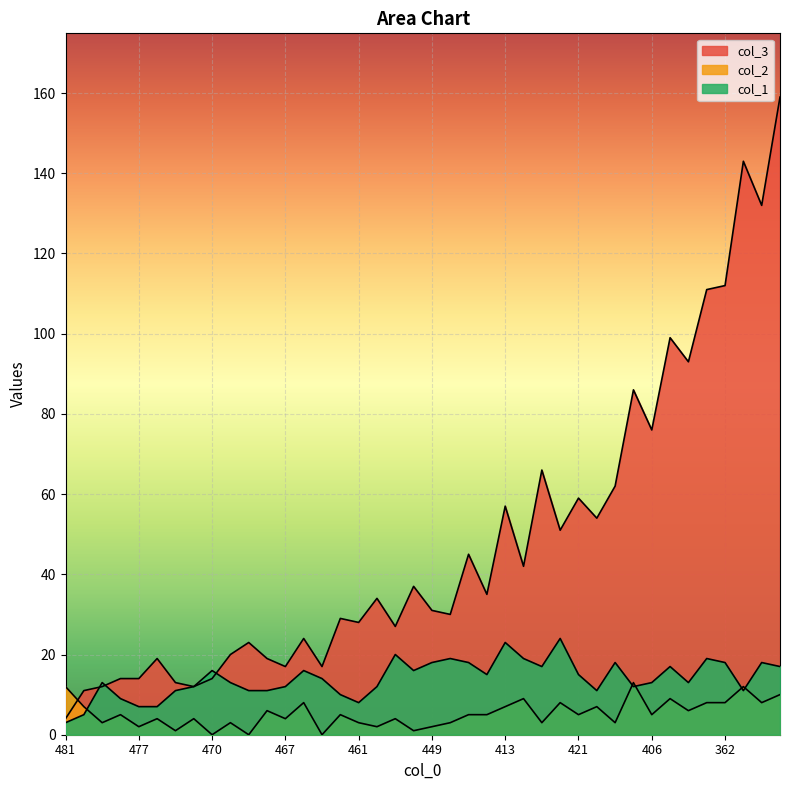

What is the highest value of the col_1 series?

24